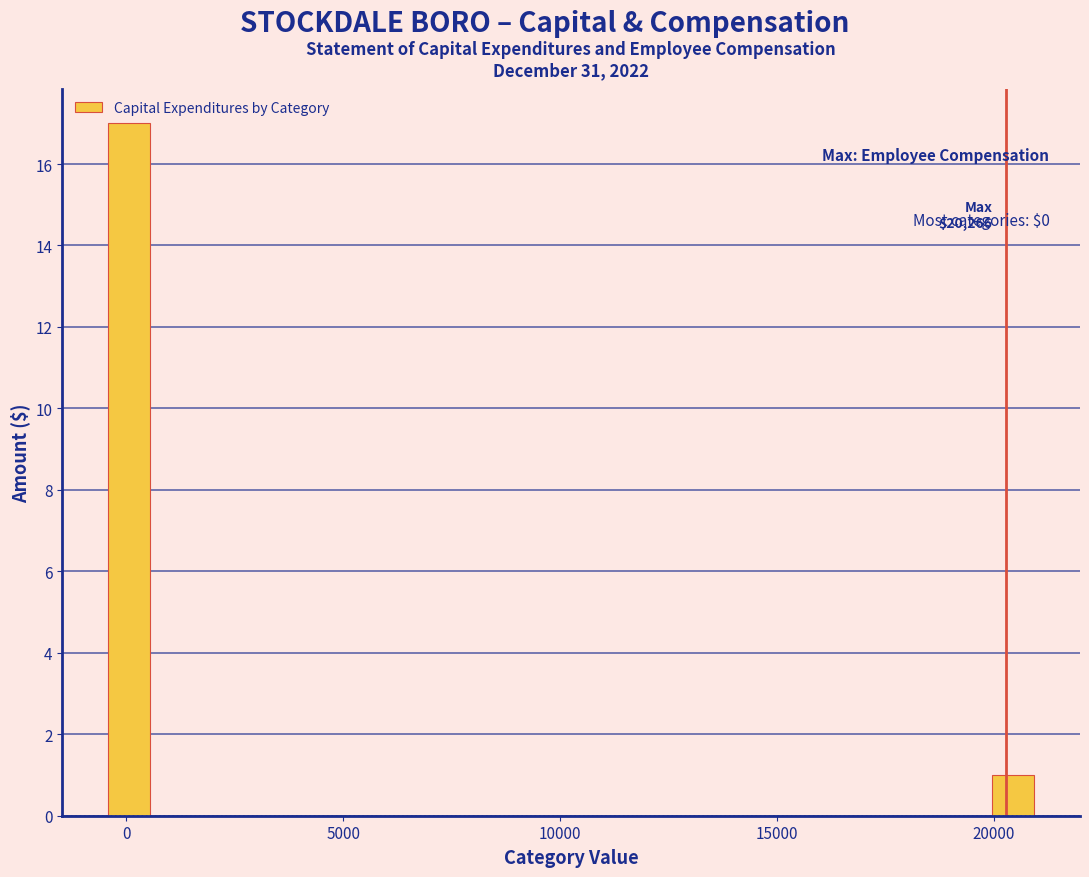

Around what value on the x-axis is the tallest bar? Give the approximate position of its centre, as read against the axis.

0